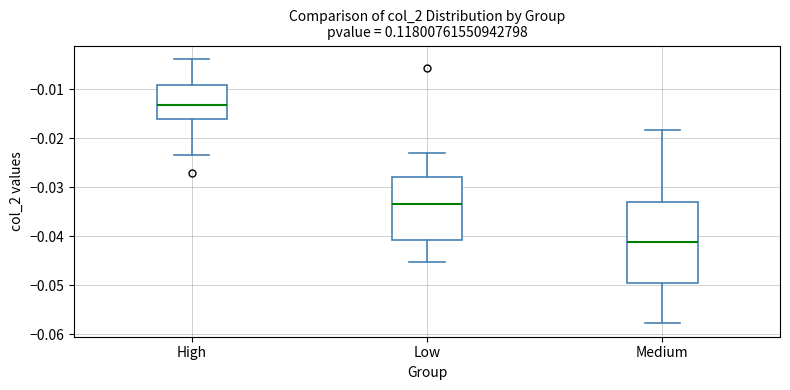

Reading left to right, transcribe this box plot: for each box, give where its median line is, the range the box spans, and where its two whiskers end, as read against the y-axis. The values are not printed on the chart, so give them approximately, as read against the axis.

High: median -0.013, box -0.016 to -0.009, whiskers -0.023 to -0.004
Low: median -0.033, box -0.041 to -0.028, whiskers -0.045 to -0.023
Medium: median -0.041, box -0.050 to -0.033, whiskers -0.058 to -0.018